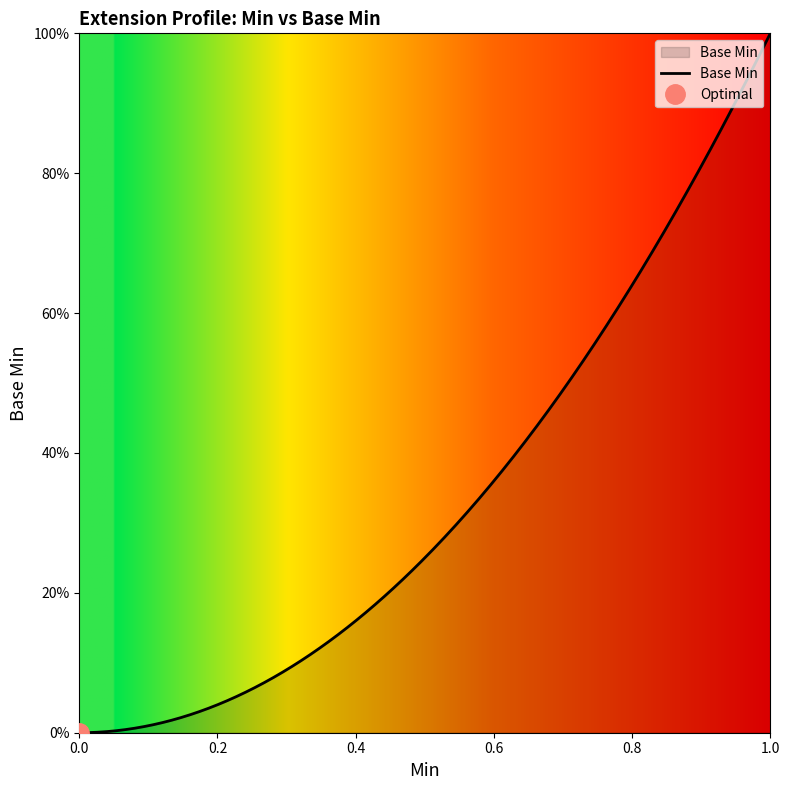

The value at 0 is 0. True or false?

True